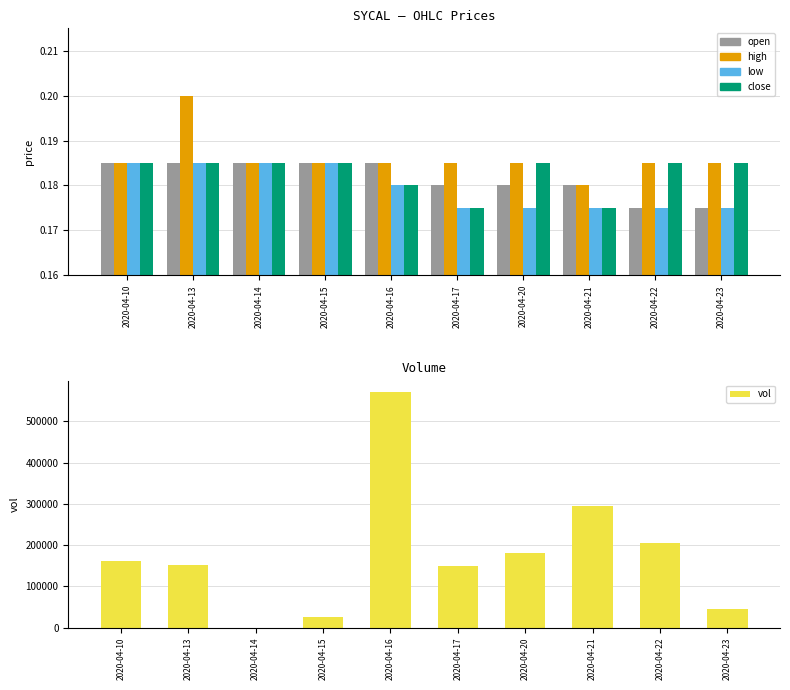

At how many categories does at least one series exceed 348945?

1